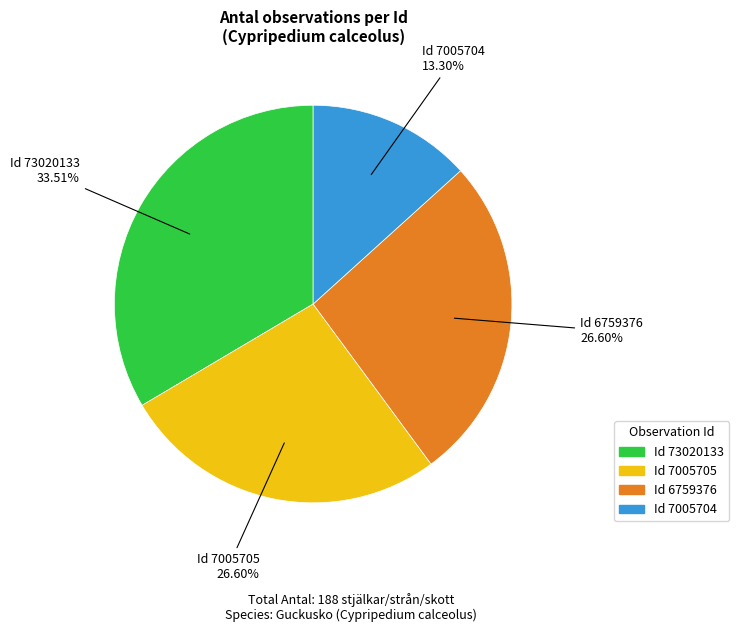

Is there a majority slice in this chart?

No